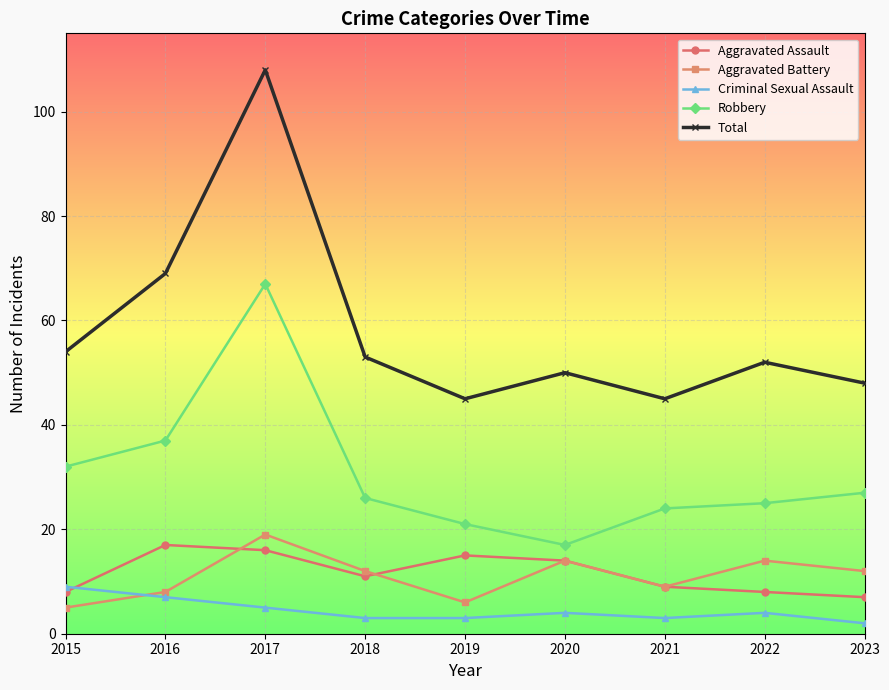

At which category does Criminal Sexual Assault reach its first local peak?

2020